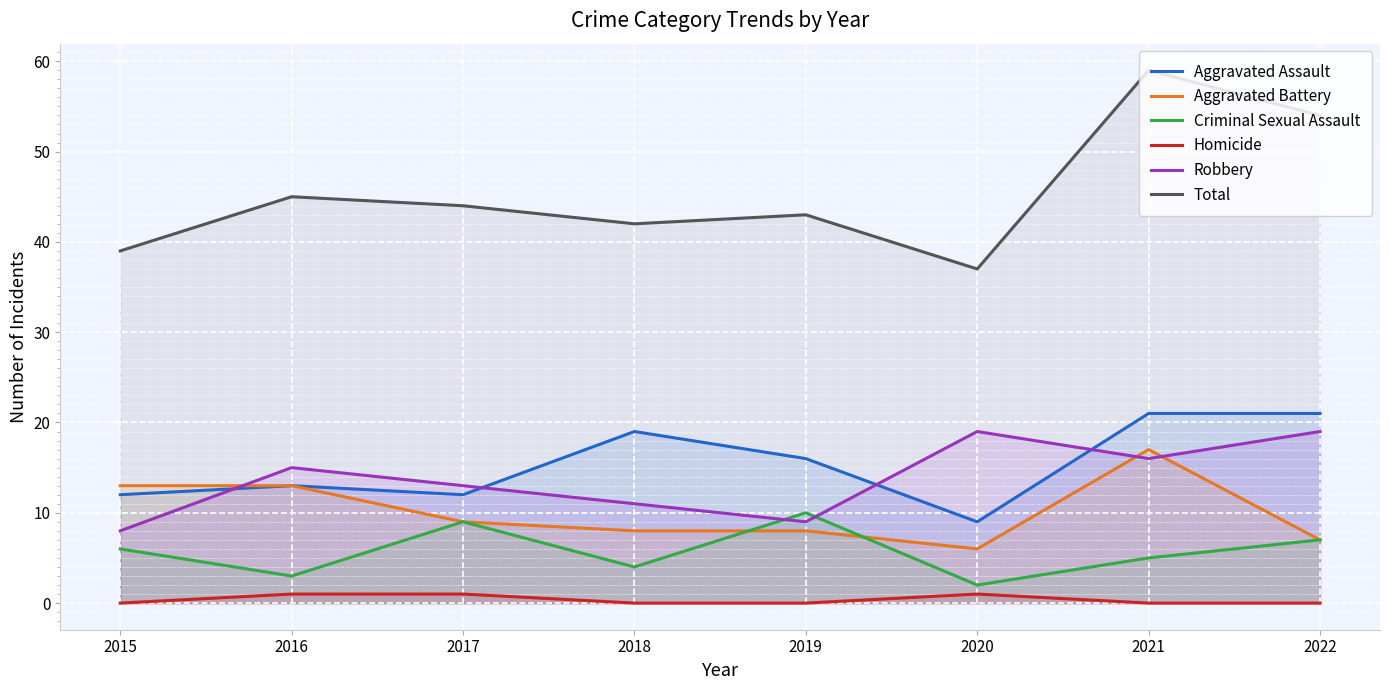

Which has a higher value, 2015 or 2020?

2015